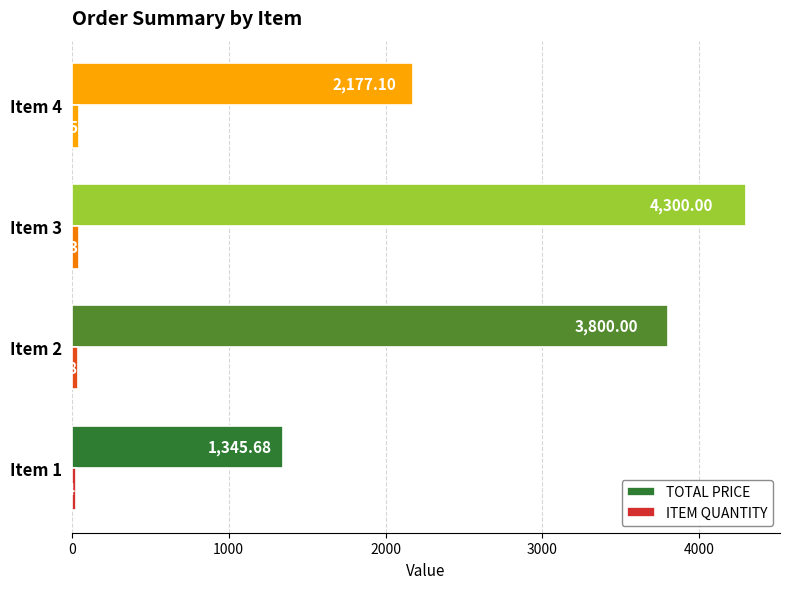

What is the average value of the ITEM QUANTITY series?

37.5